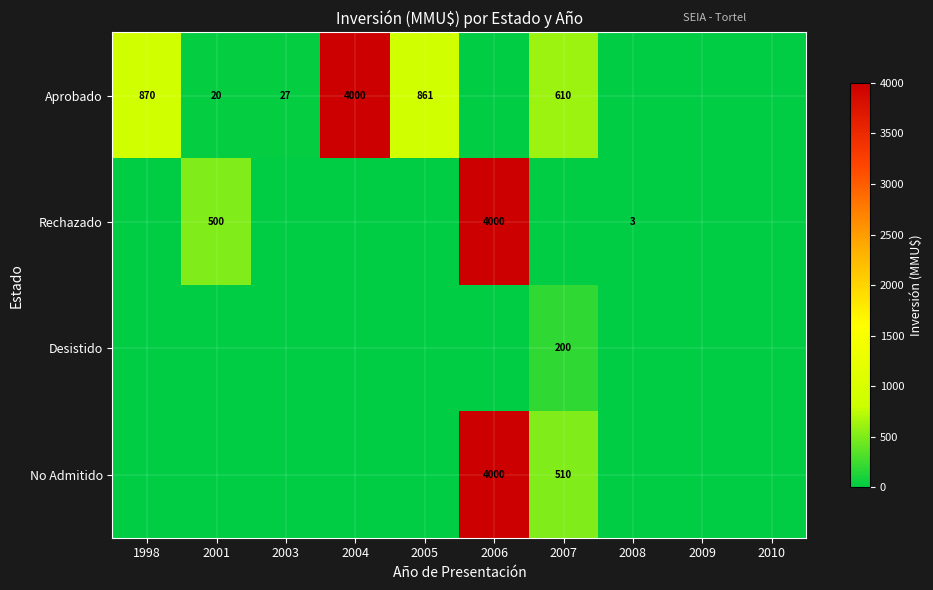

What is the difference between the Aprobado values at 1998 and 2003?

843